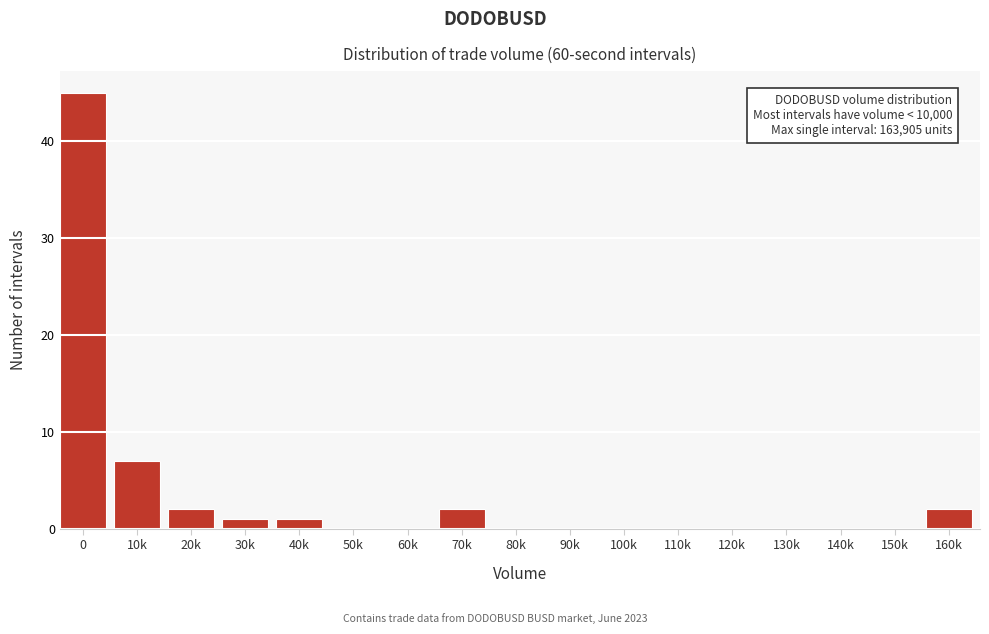

Reading left to right, extract all data points from this chart.

0=45	10k=7	20k=2	30k=1	40k=1	50k=0	60k=0	70k=2	80k=0	90k=0	100k=0	110k=0	120k=0	130k=0	140k=0	150k=0	160k=2